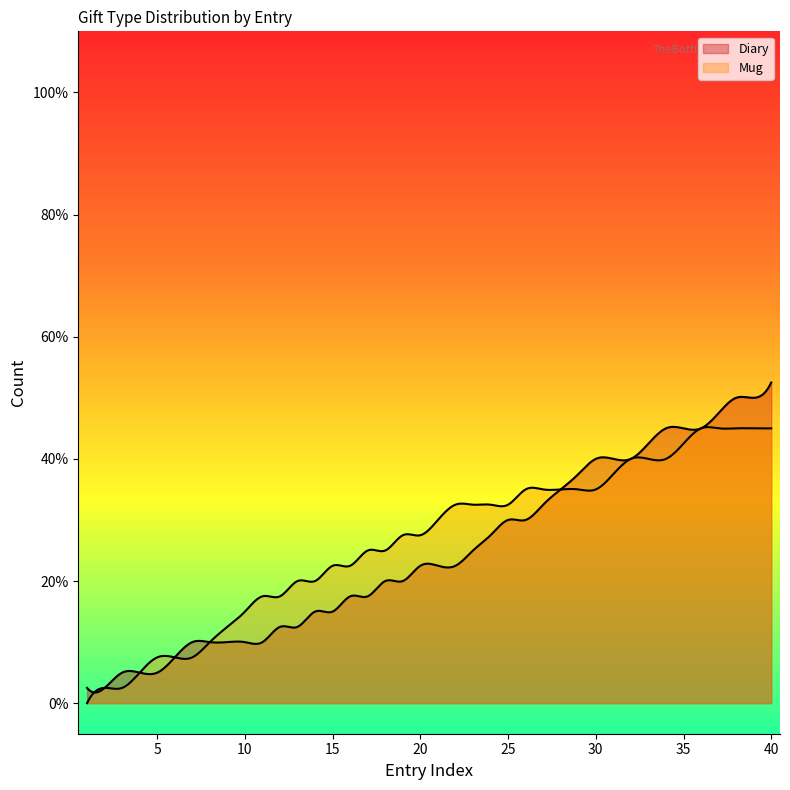

How many interior local valleys does the Diary series have?

7